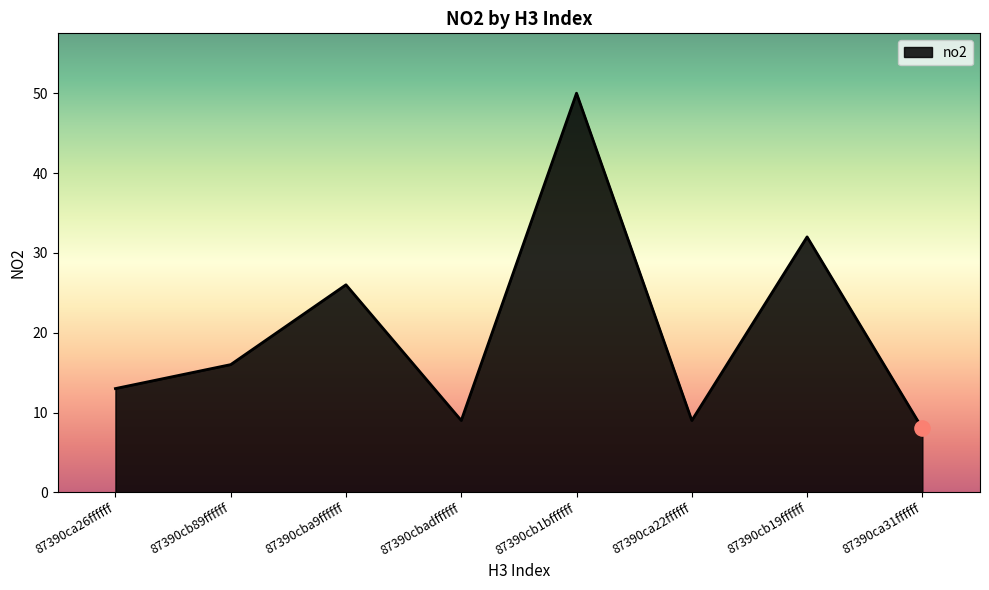

Approximately how many times larger is the value at 87390cba9ffffff compared to 87390cb1bffffff?

0.5